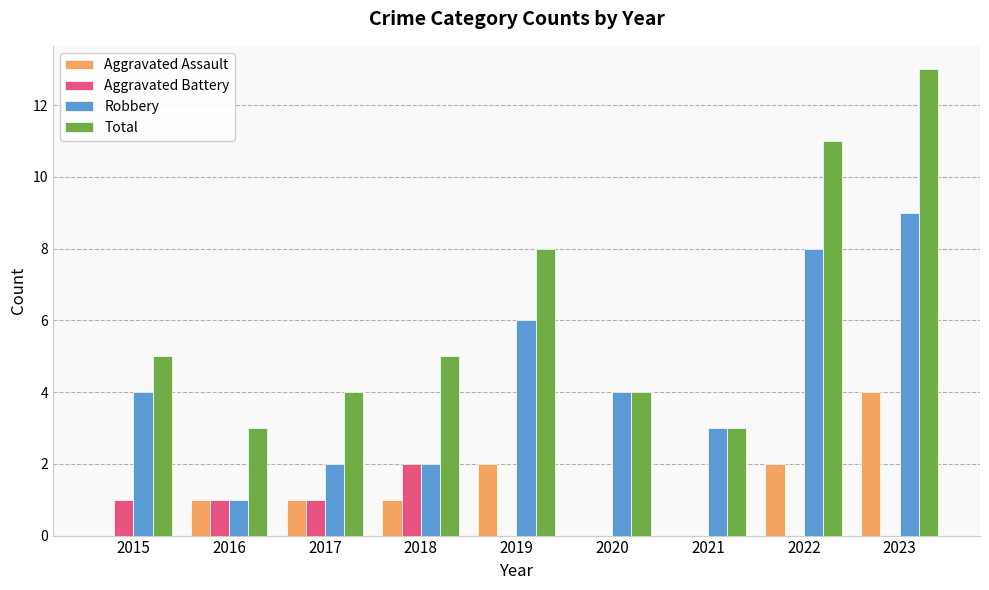

Is the value of Robbery at 2019 greater than the value of Aggravated Battery at 2022?

Yes